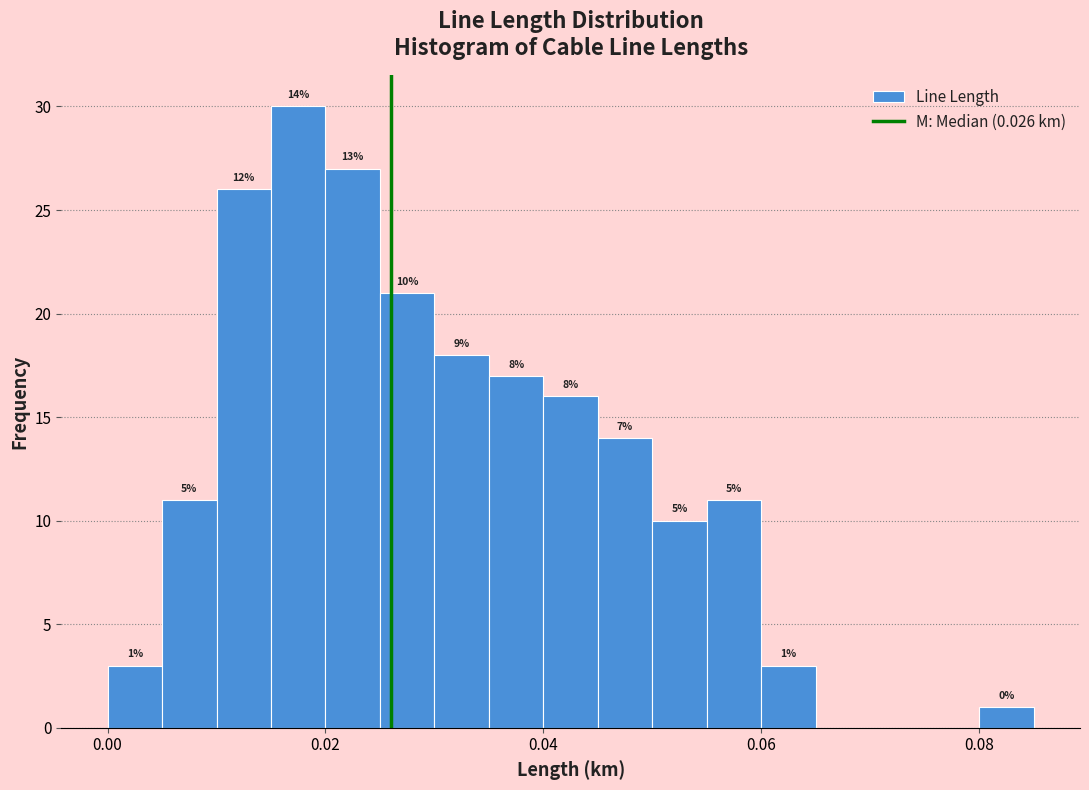

Read against the x-axis, roughly where is the centre of the tallest bar?

0.018